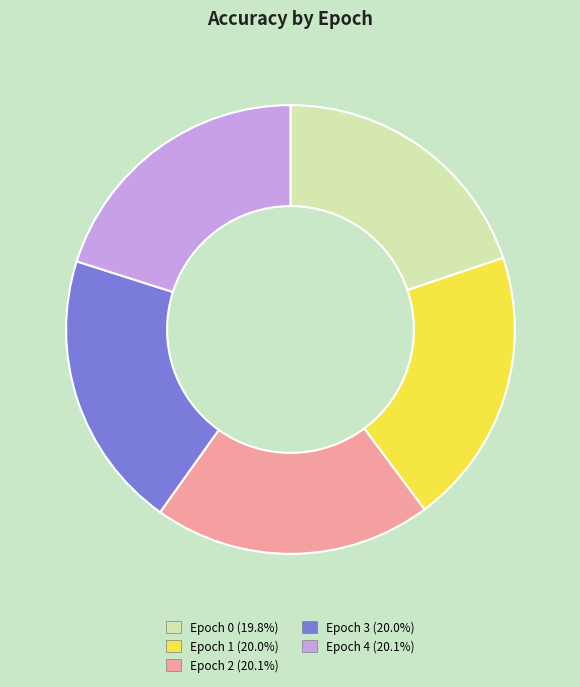

Count the number of slices in the pie.

5